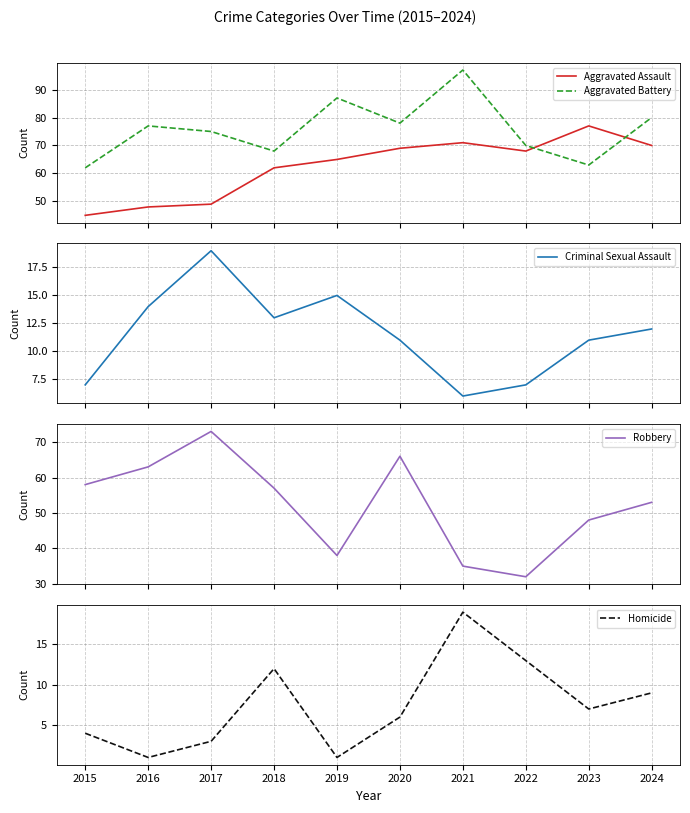

Where does the Robbery series first go above 57?

2015